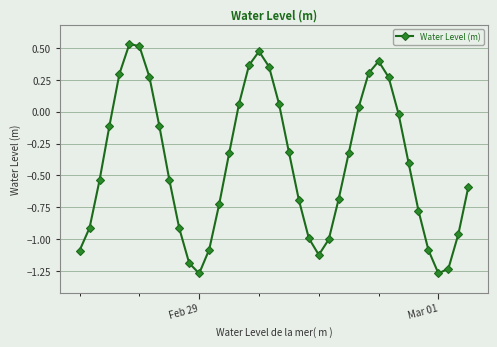

What is the difference between the maximum and minimum values?

1.8